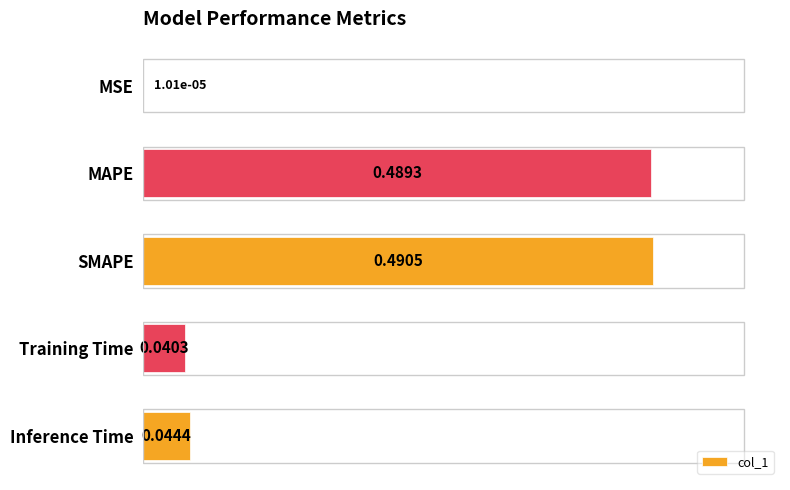

Where is the data nearest to the value 0?

MSE